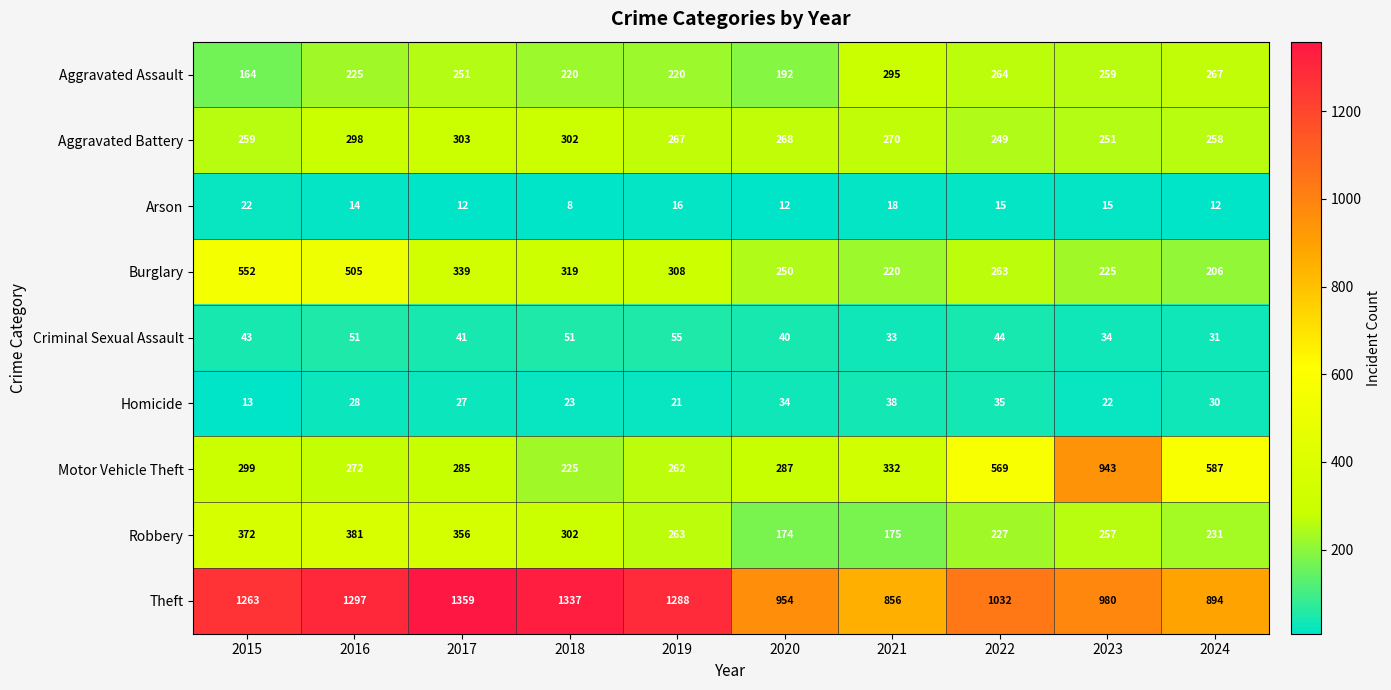

Which series has the largest range (max minus min)?

Motor Vehicle Theft